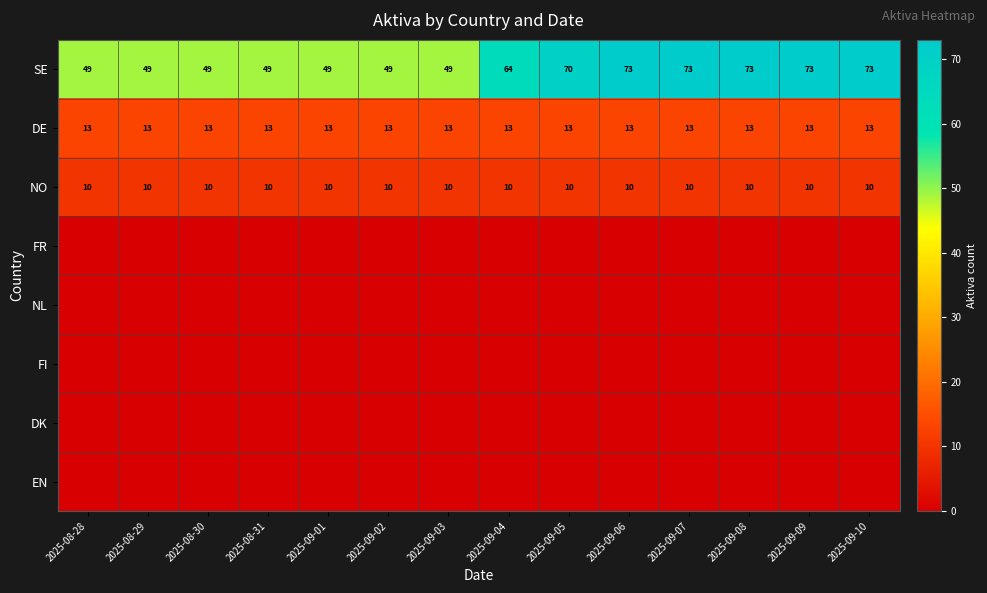

Is it true that NO equals 16 at 2025-08-29?

False